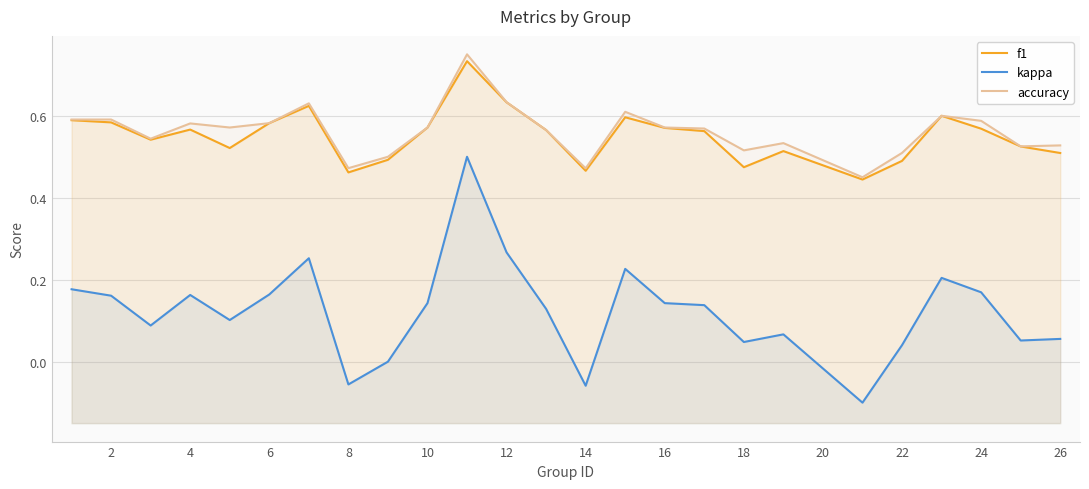

What is the sum of all accuracy values?

14.1